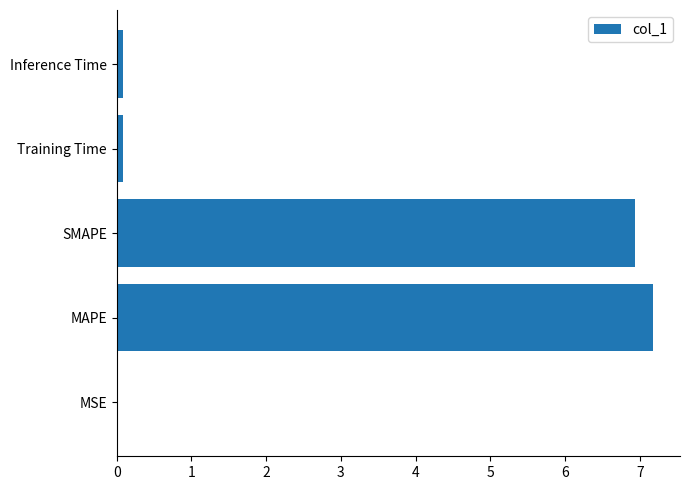

What is the approximate value at SMAPE?

6.9